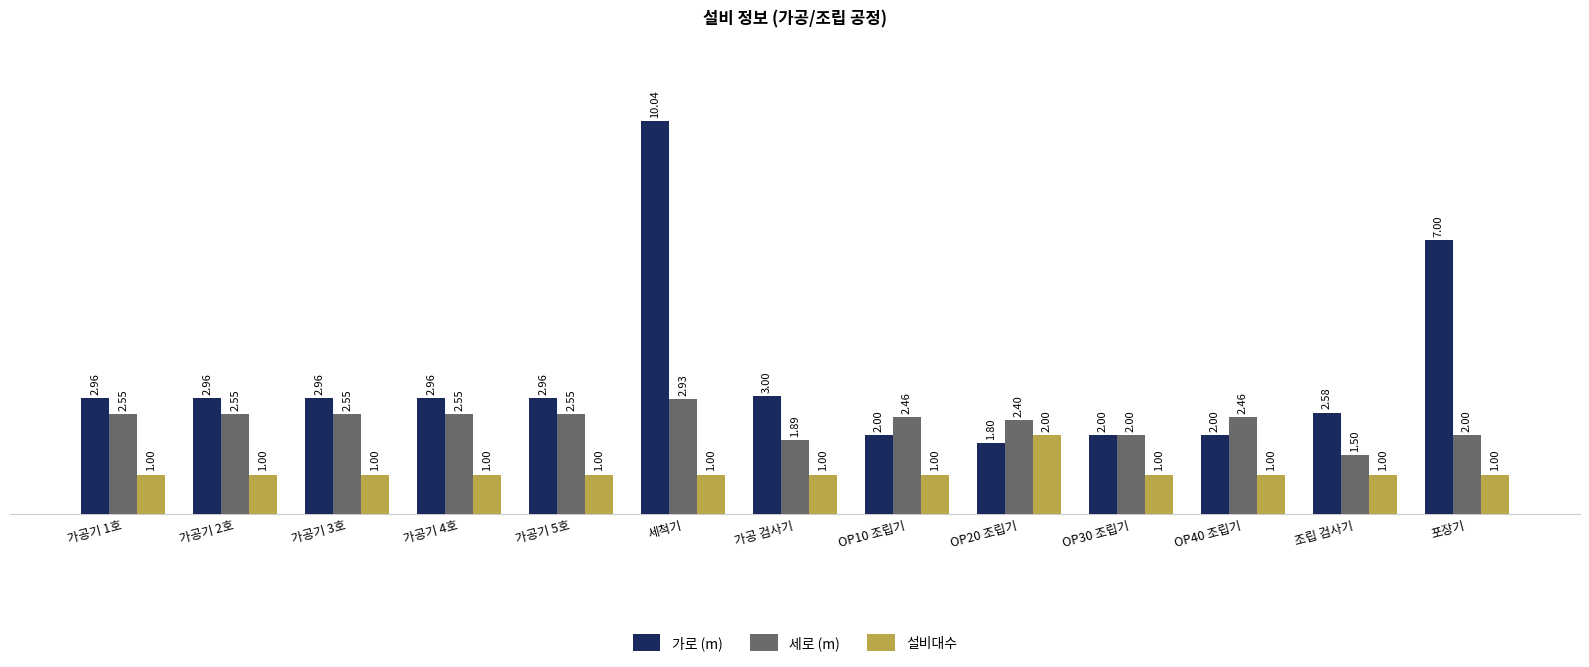

Which category has the highest value across all series?

세척기